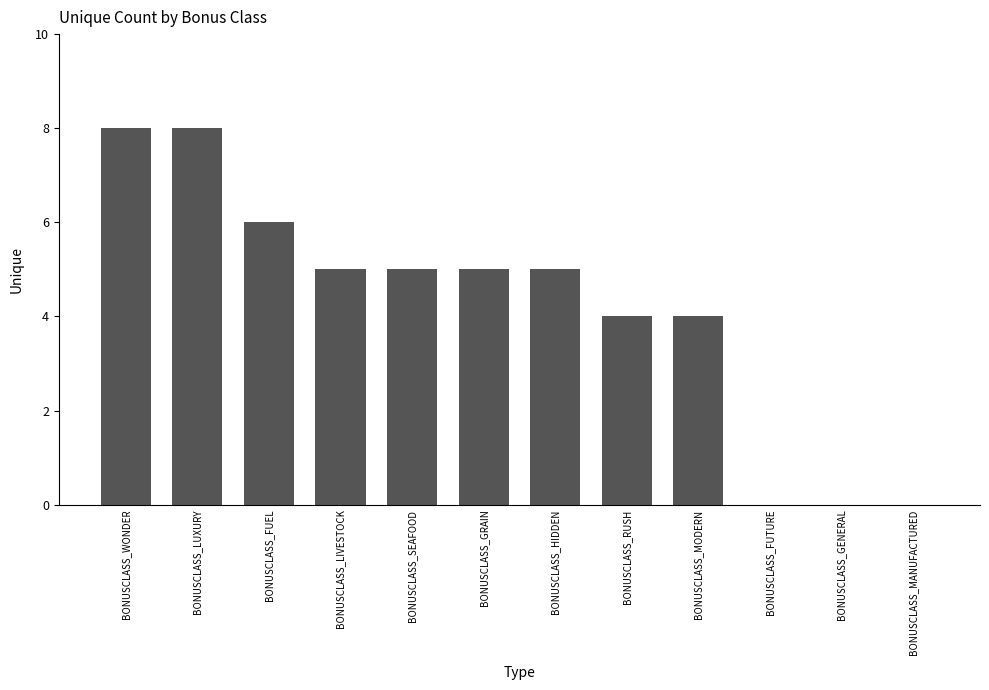

What is the maximum value shown in the chart?

8